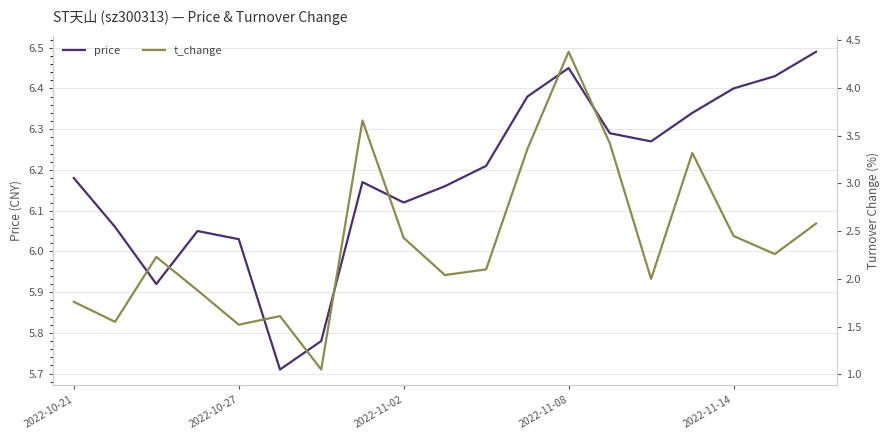

Is it true that price equals 8.7 at 2022-11-08?

False